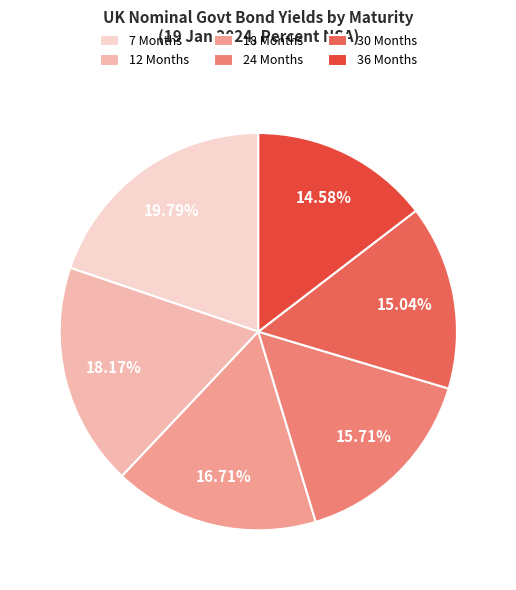

To the nearest percent, what is the difference between the largest and smallest slice percentages?

5%